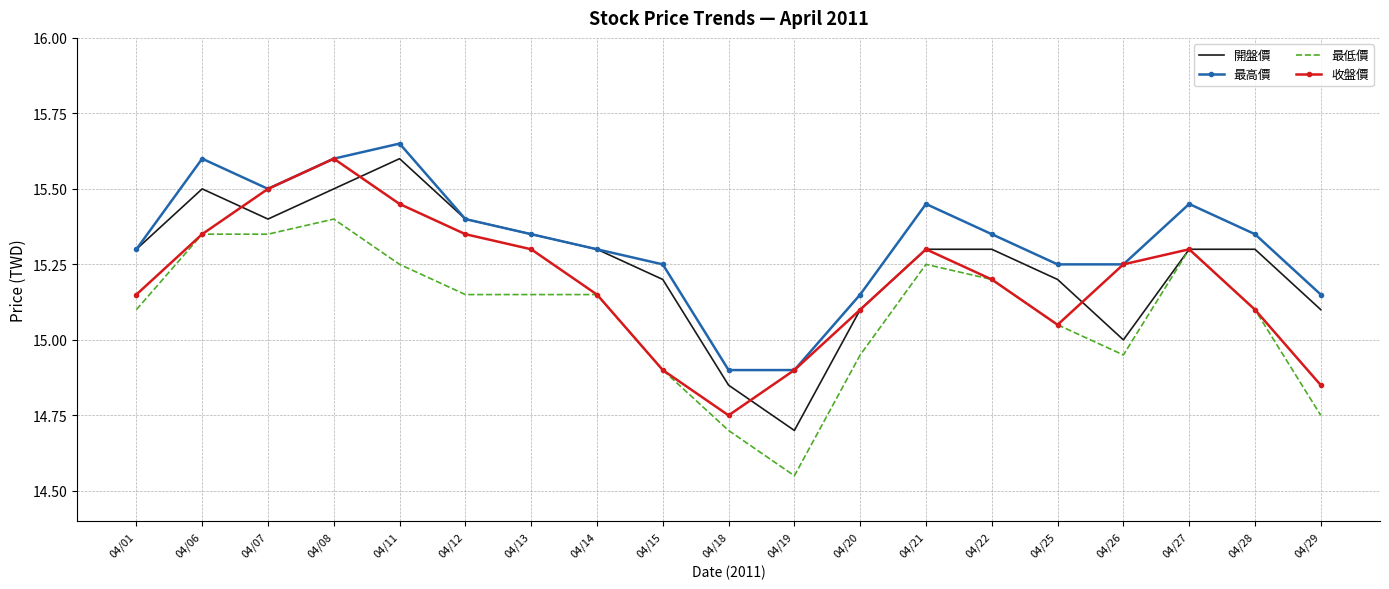

True or false: 開盤價 has a value of 15.3 at 04/27.

True